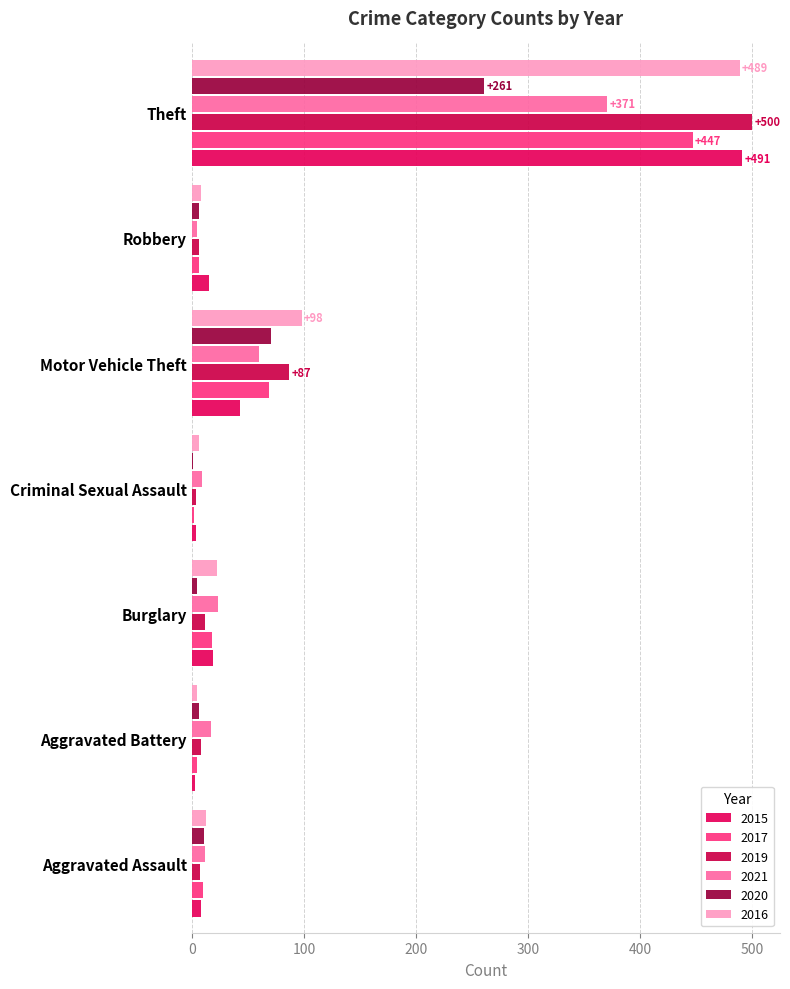

Reading left to right, list all the values displayed in this chart.

2015: 8	3	19	4	43	15	491
2017: 10	5	18	2	69	6	447
2019: 7	8	12	4	87	6	500
2021: 12	17	23	9	60	5	371
2020: 11	6	5	1	71	6	261
2016: 13	5	22	6	98	8	489